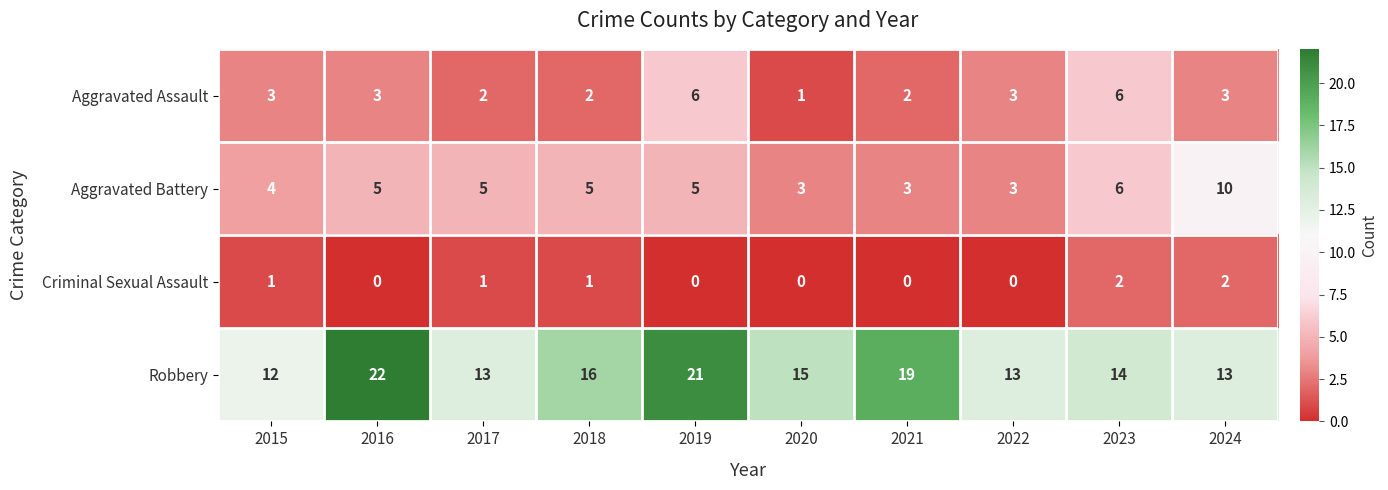

Which label corresponds to the largest value in the chart?

2016